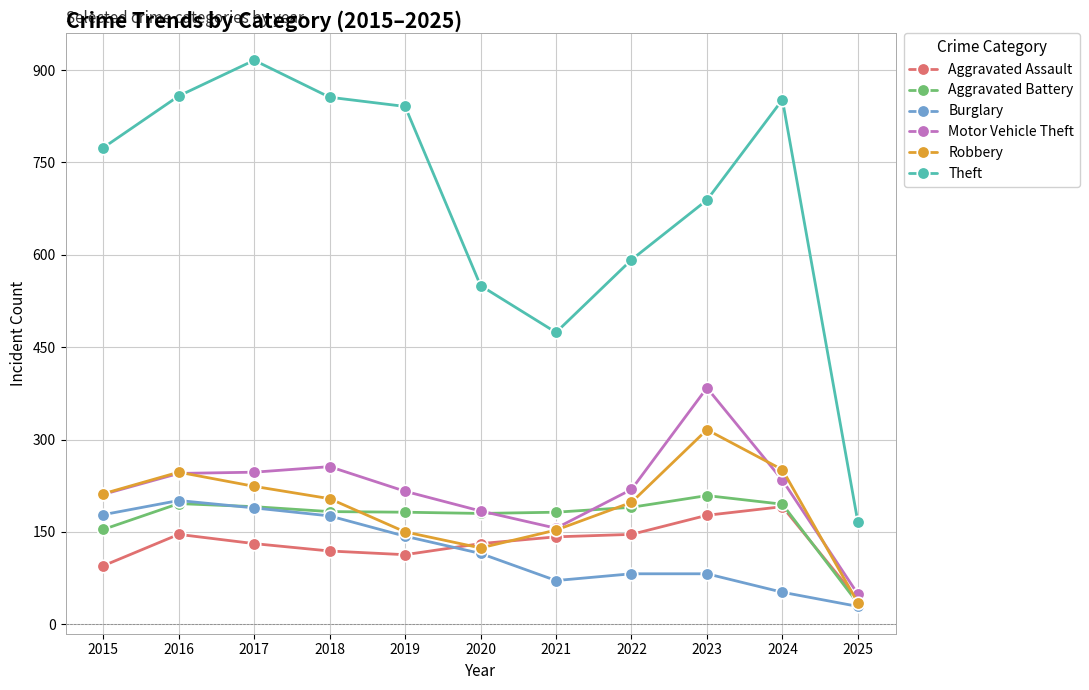

Which label corresponds to the largest value in the chart?

2017